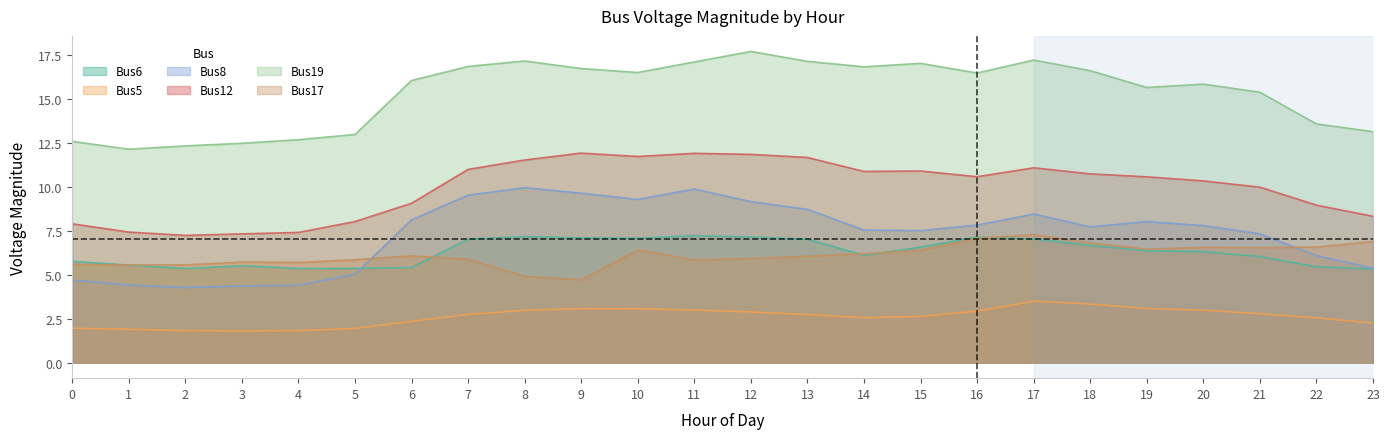

How many values in the Bus6 series exceed 6?

15